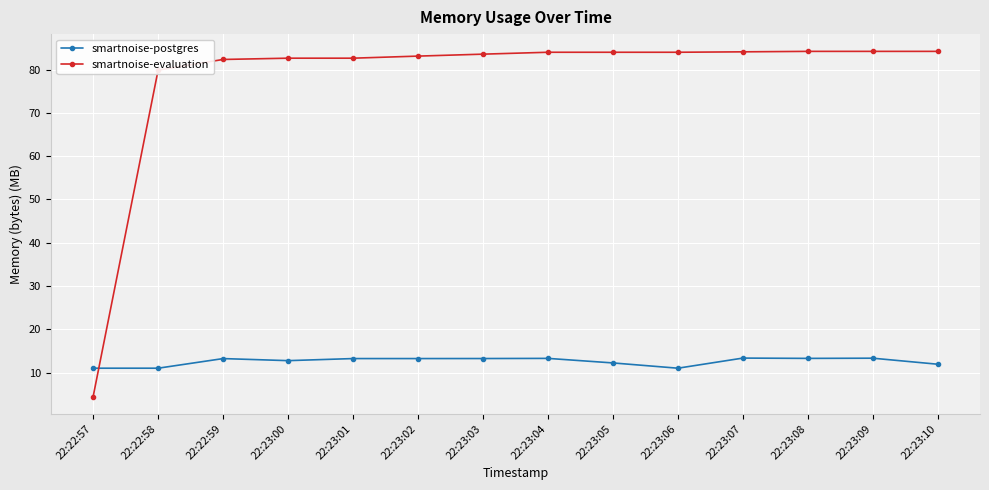

Where is smartnoise-evaluation nearest to the value 44?

22:22:58